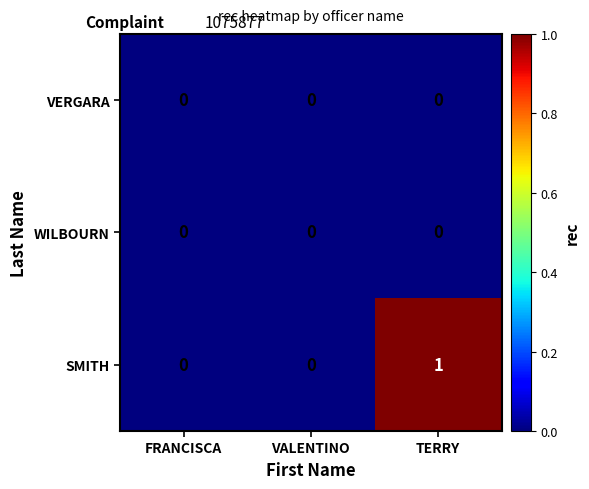

Between VALENTINO and TERRY, which series saw the biggest shift?

SMITH